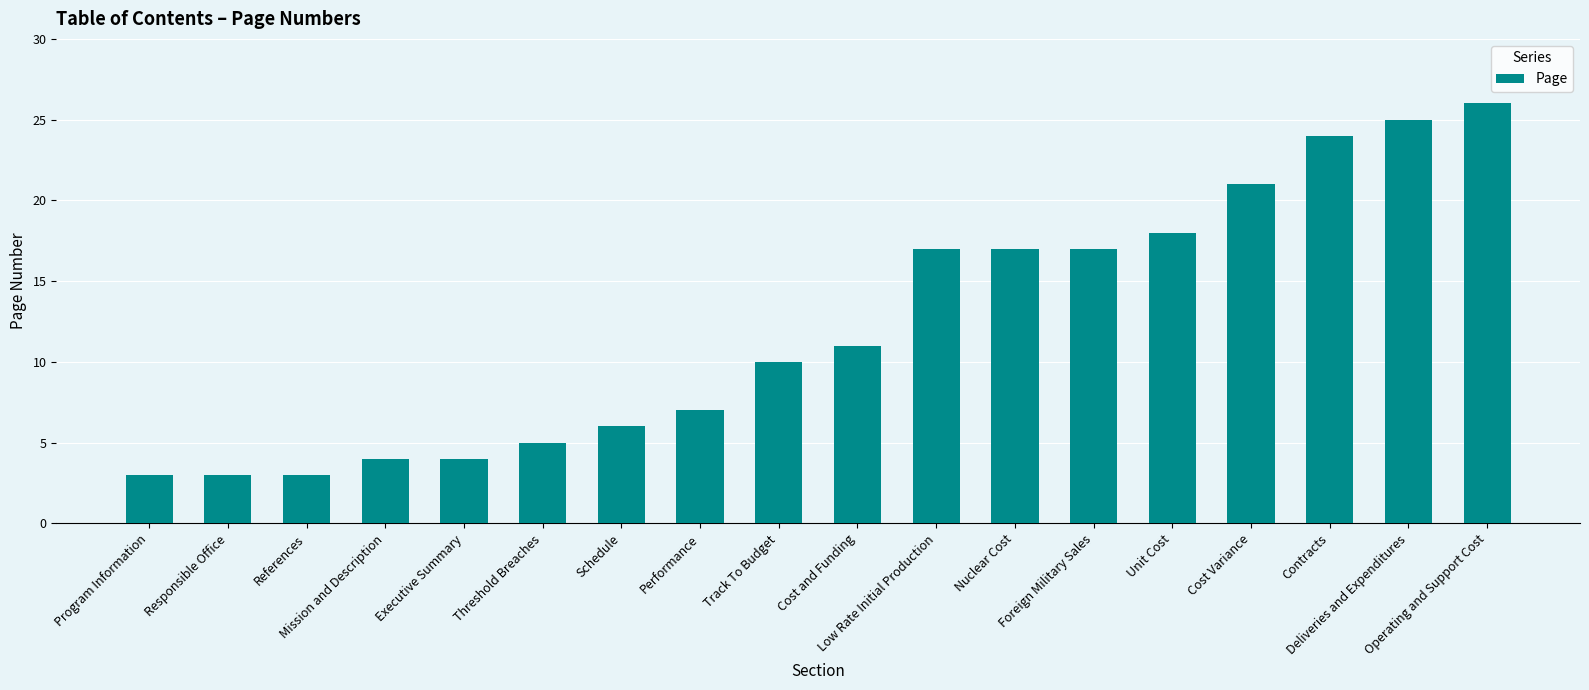

What is the maximum value shown in the chart?

26